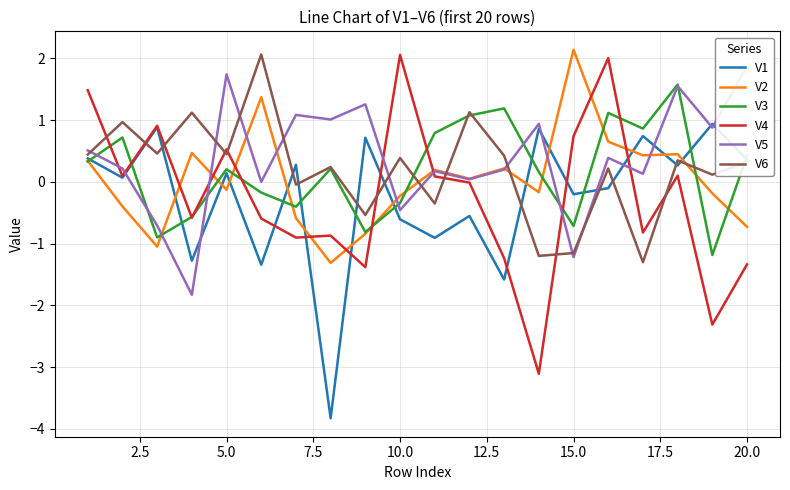

The V3 series shows 0.4 at 20.0. True or false?

True